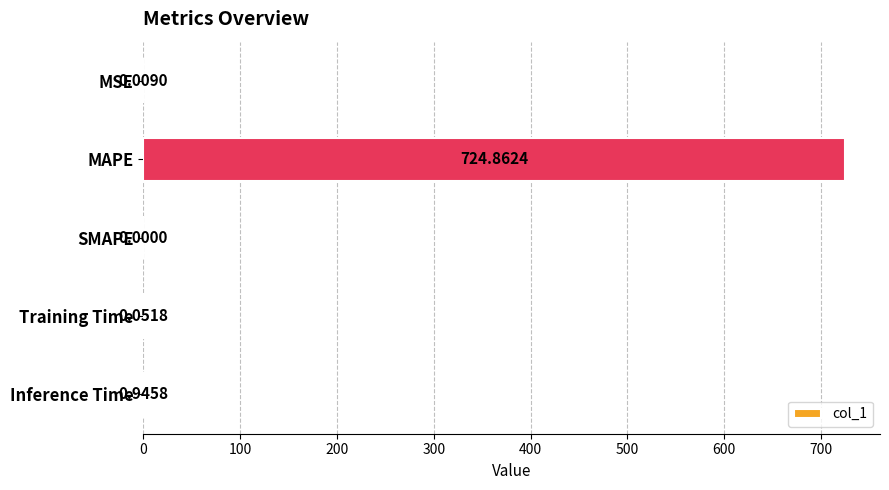

Which label corresponds to the largest value in the chart?

MAPE